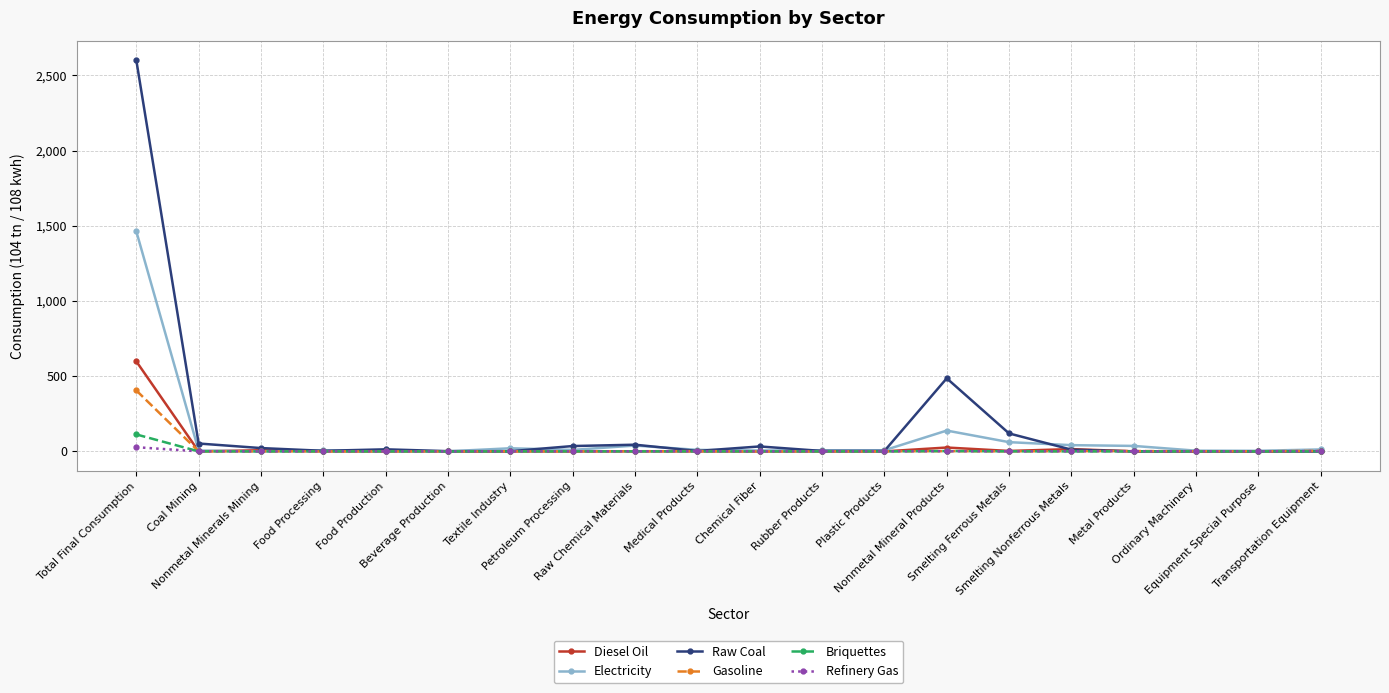

True or false: Briquettes has more than 2 points higher than both neighbors.

True